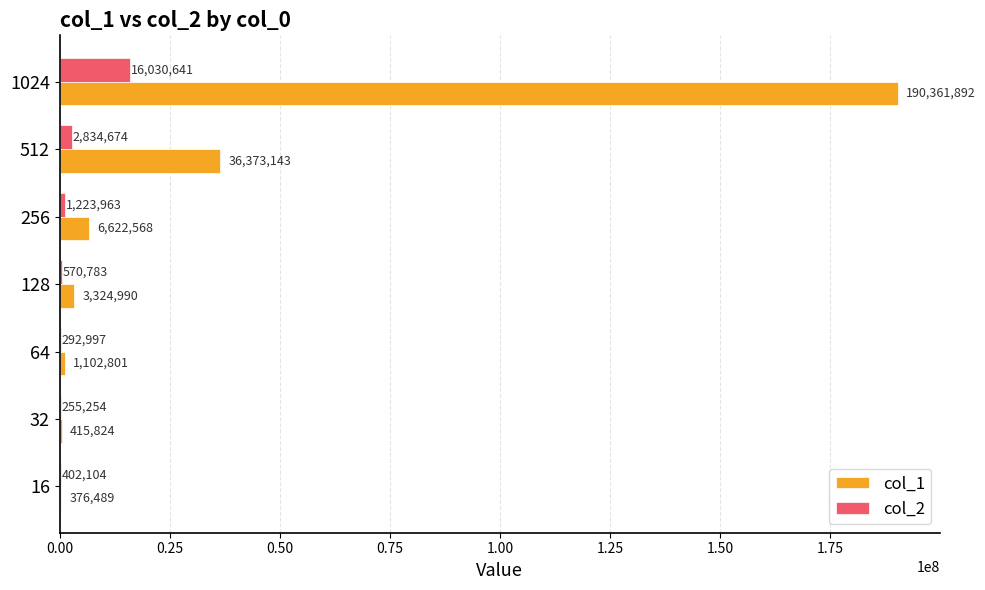

What value does the col_2 series have at 16, to the nearest 100?

402100